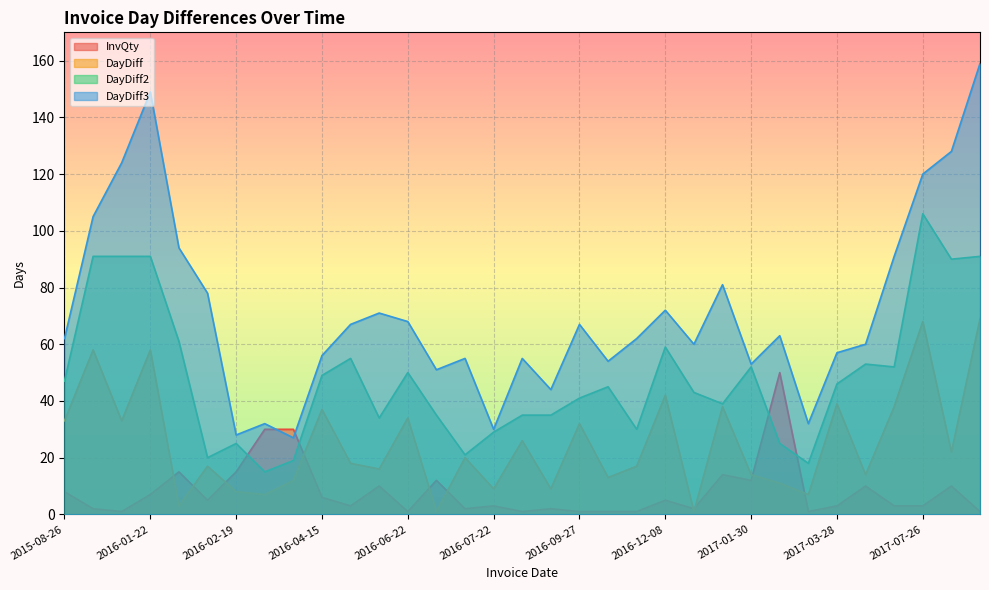

At which label is DayDiff3 closest to 93?

2016-01-25